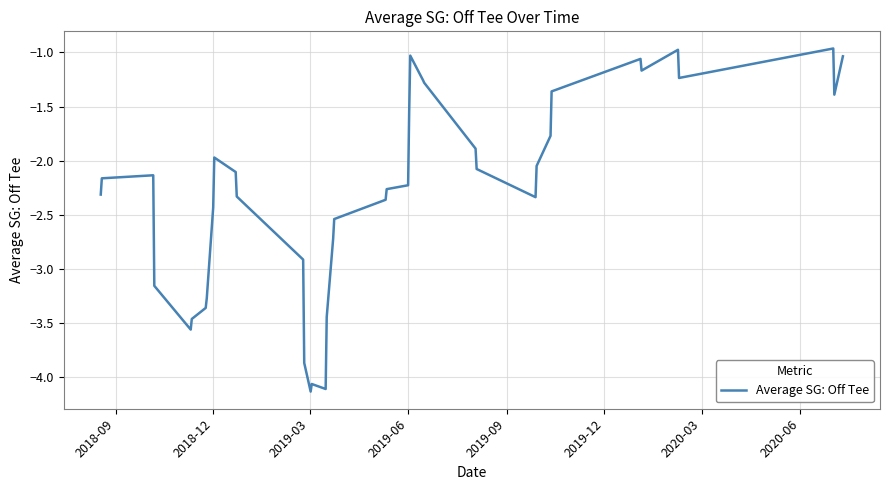

What is the maximum value shown in the chart?

-1.0